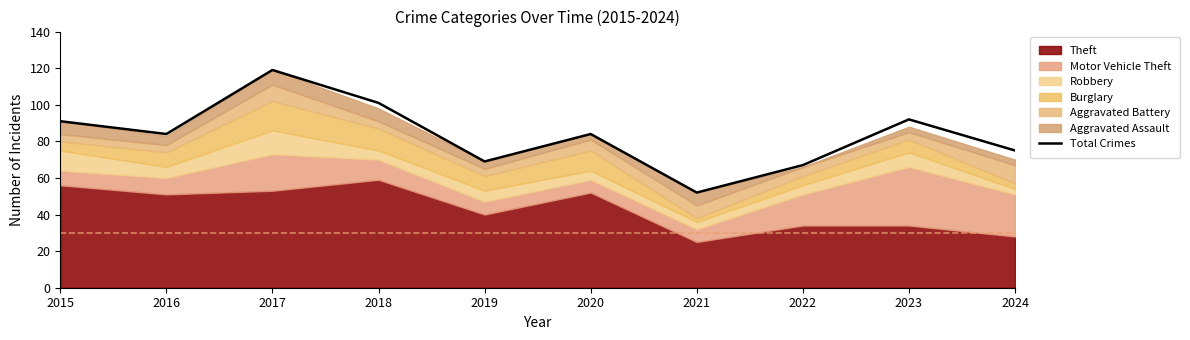

List the labels in order of value, largest first.

2017, 2018, 2023, 2015, 2016, 2020, 2024, 2019, 2022, 2021